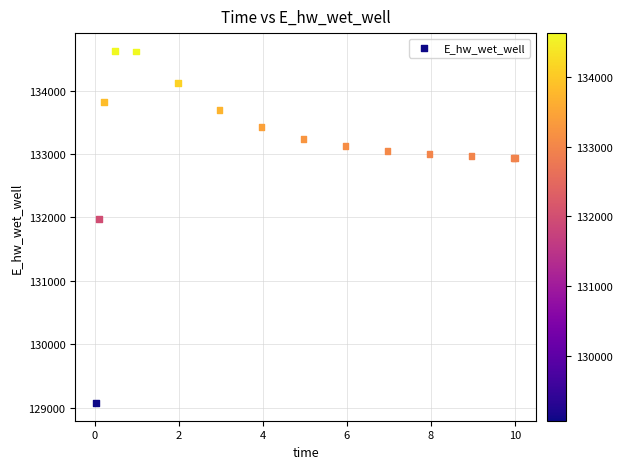

What Y value in the scatter plot is closest to 131849?

131969.9